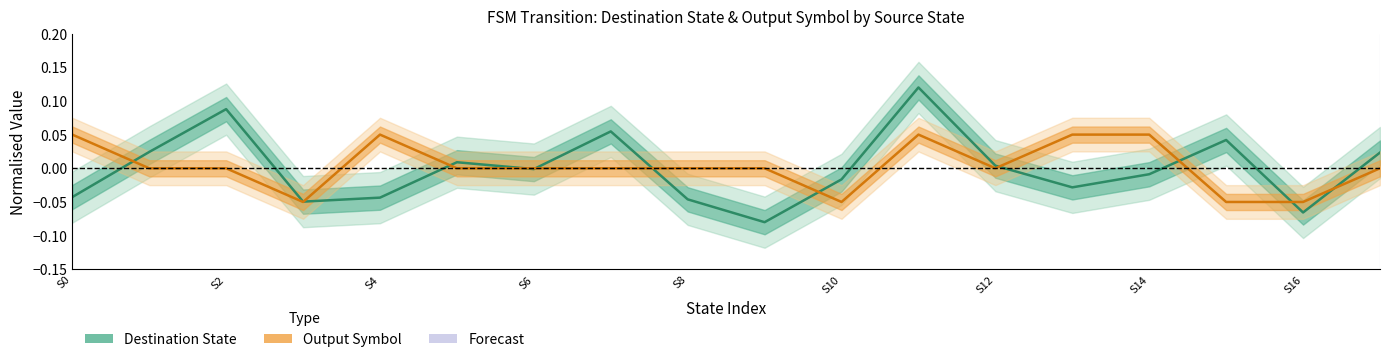

Is it true that Output Symbol (mean) equals 0.1 at 13?

True